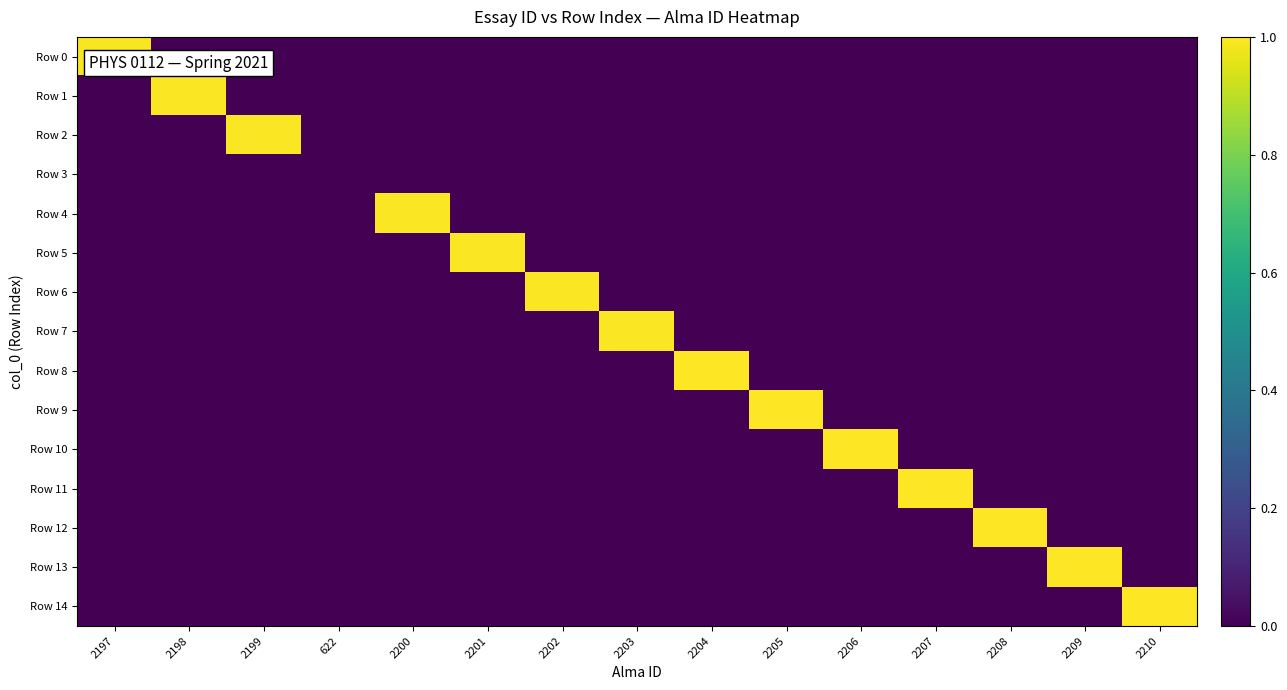

Count the number of data series in this chart.

15